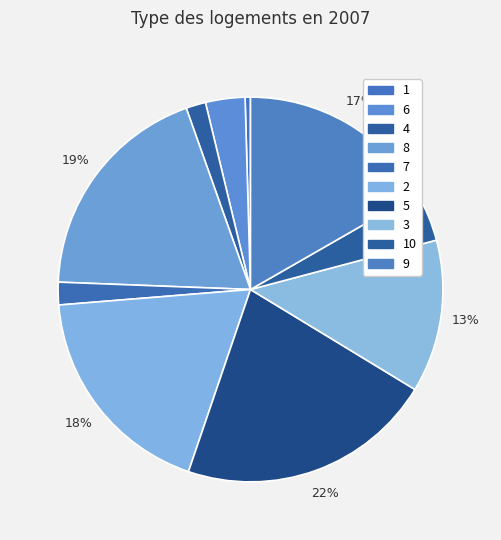

To the nearest percent, what portion does 6 represent?

3%